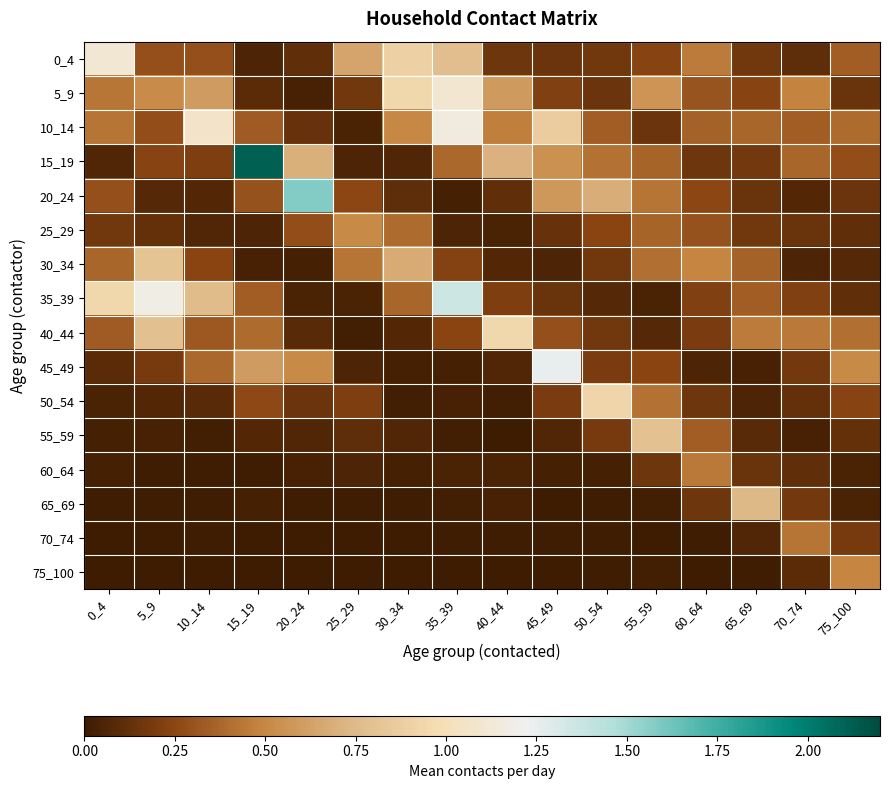

Reading right to left, transcribe all the data shown in this chart.

0_4: 75_100=0.3	70_74=0.1	65_69=0.2	60_64=0.4	55_59=0.2	50_54=0.2	45_49=0.2	40_44=0.2	35_39=0.8	30_34=0.9	25_29=0.6	20_24=0.1	15_19=0.1	10_14=0.3	5_9=0.3	0_4=1.1
5_9: 75_100=0.1	70_74=0.5	65_69=0.2	60_64=0.3	55_59=0.6	50_54=0.2	45_49=0.2	40_44=0.6	35_39=1.1	30_34=0.9	25_29=0.2	20_24=0.0	15_19=0.1	10_14=0.6	5_9=0.5	0_4=0.4
10_14: 75_100=0.4	70_74=0.3	65_69=0.4	60_64=0.4	55_59=0.2	50_54=0.3	45_49=0.9	40_44=0.5	35_39=1.2	30_34=0.5	25_29=0.0	20_24=0.1	15_19=0.3	10_14=1.1	5_9=0.3	0_4=0.4
15_19: 75_100=0.3	70_74=0.4	65_69=0.2	60_64=0.2	55_59=0.4	50_54=0.4	45_49=0.5	40_44=0.7	35_39=0.4	30_34=0.1	25_29=0.1	20_24=0.7	15_19=2.1	10_14=0.2	5_9=0.2	0_4=0.1
20_24: 75_100=0.2	70_74=0.1	65_69=0.1	60_64=0.3	55_59=0.4	50_54=0.7	45_49=0.6	40_44=0.1	35_39=0.0	30_34=0.1	25_29=0.3	20_24=1.6	15_19=0.3	10_14=0.1	5_9=0.1	0_4=0.3
25_29: 75_100=0.1	70_74=0.1	65_69=0.2	60_64=0.3	55_59=0.4	50_54=0.2	45_49=0.1	40_44=0.0	35_39=0.1	30_34=0.4	25_29=0.5	20_24=0.3	15_19=0.1	10_14=0.1	5_9=0.1	0_4=0.2
30_34: 75_100=0.1	70_74=0.1	65_69=0.4	60_64=0.5	55_59=0.4	50_54=0.2	45_49=0.1	40_44=0.1	35_39=0.2	30_34=0.7	25_29=0.4	20_24=0.0	15_19=0.0	10_14=0.2	5_9=0.8	0_4=0.4
35_39: 75_100=0.1	70_74=0.2	65_69=0.3	60_64=0.2	55_59=0.0	50_54=0.1	45_49=0.1	40_44=0.2	35_39=1.4	30_34=0.4	25_29=0.0	20_24=0.0	15_19=0.3	10_14=0.8	5_9=1.2	0_4=0.9
40_44: 75_100=0.4	70_74=0.4	65_69=0.5	60_64=0.2	55_59=0.1	50_54=0.2	45_49=0.3	40_44=0.9	35_39=0.2	30_34=0.1	25_29=0.0	20_24=0.1	15_19=0.4	10_14=0.3	5_9=0.8	0_4=0.3
45_49: 75_100=0.5	70_74=0.2	65_69=0.0	60_64=0.1	55_59=0.2	50_54=0.2	45_49=1.3	40_44=0.1	35_39=0.0	30_34=0.0	25_29=0.1	20_24=0.5	15_19=0.6	10_14=0.4	5_9=0.2	0_4=0.1
50_54: 75_100=0.2	70_74=0.1	65_69=0.1	60_64=0.2	55_59=0.4	50_54=0.9	45_49=0.2	40_44=0.0	35_39=0.0	30_34=0.0	25_29=0.2	20_24=0.1	15_19=0.3	10_14=0.1	5_9=0.1	0_4=0.0
55_59: 75_100=0.1	70_74=0.0	65_69=0.1	60_64=0.3	55_59=0.8	50_54=0.2	45_49=0.1	40_44=0.0	35_39=0.0	30_34=0.1	25_29=0.1	20_24=0.1	15_19=0.1	10_14=0.0	5_9=0.0	0_4=0.0
60_64: 75_100=0.0	70_74=0.1	65_69=0.1	60_64=0.4	55_59=0.2	50_54=0.0	45_49=0.0	40_44=0.0	35_39=0.0	30_34=0.0	25_29=0.1	20_24=0.0	15_19=0.0	10_14=0.0	5_9=0.0	0_4=0.0
65_69: 75_100=0.0	70_74=0.2	65_69=0.7	60_64=0.2	55_59=0.0	50_54=0.0	45_49=0.0	40_44=0.0	35_39=0.0	30_34=0.0	25_29=0.0	20_24=0.0	15_19=0.0	10_14=0.0	5_9=0.0	0_4=0.0
70_74: 75_100=0.2	70_74=0.4	65_69=0.1	60_64=0.0	55_59=0.0	50_54=0.0	45_49=0.0	40_44=0.0	35_39=0.0	30_34=0.0	25_29=0.0	20_24=0.0	15_19=0.0	10_14=0.0	5_9=0.0	0_4=0.0
75_100: 75_100=0.5	70_74=0.1	65_69=0.0	60_64=0.0	55_59=0.0	50_54=0.0	45_49=0.0	40_44=0.0	35_39=0.0	30_34=0.0	25_29=0.0	20_24=0.0	15_19=0.0	10_14=0.0	5_9=0.0	0_4=0.0